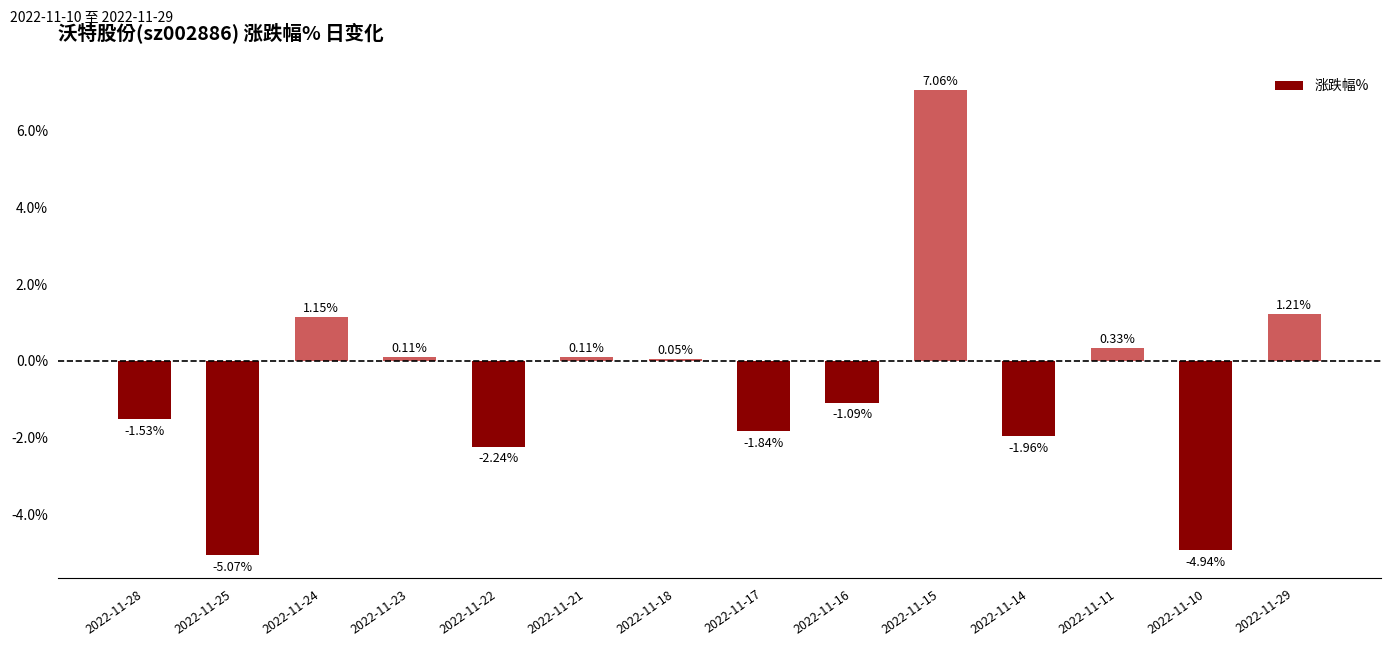

How many bars are there in total?

14